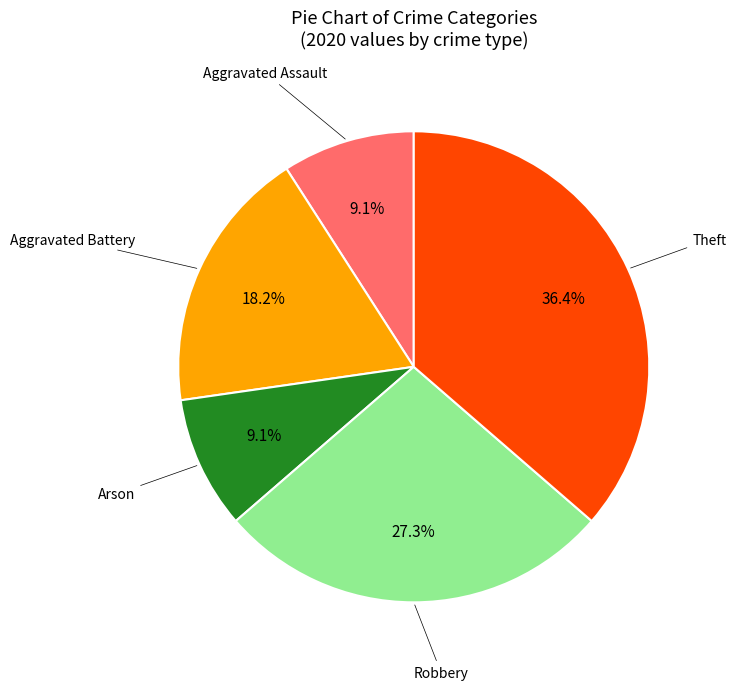

Does any single category account for the majority?

No